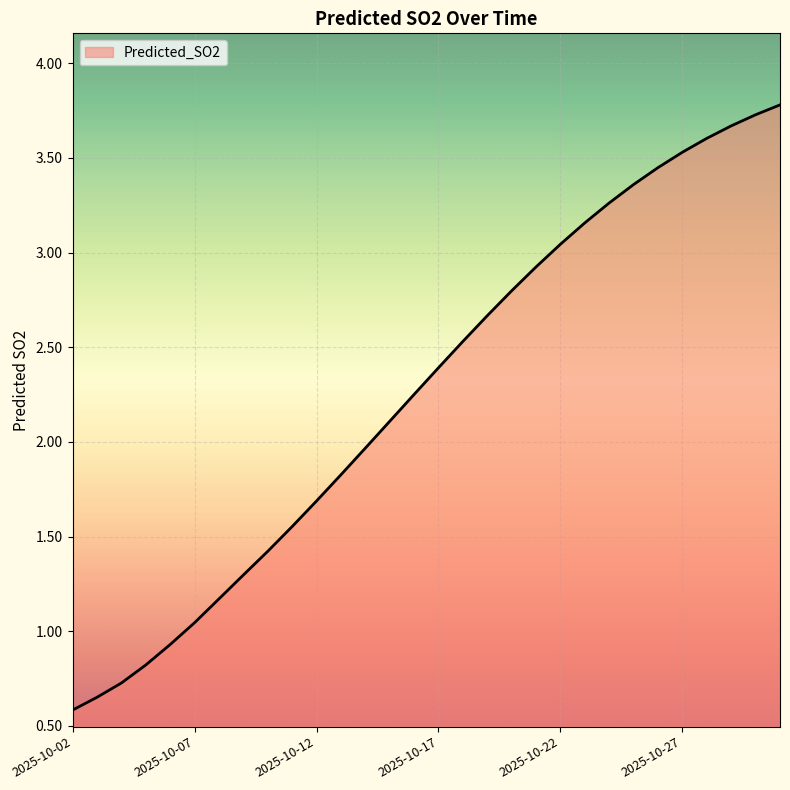

What is the greatest value displayed?

3.8